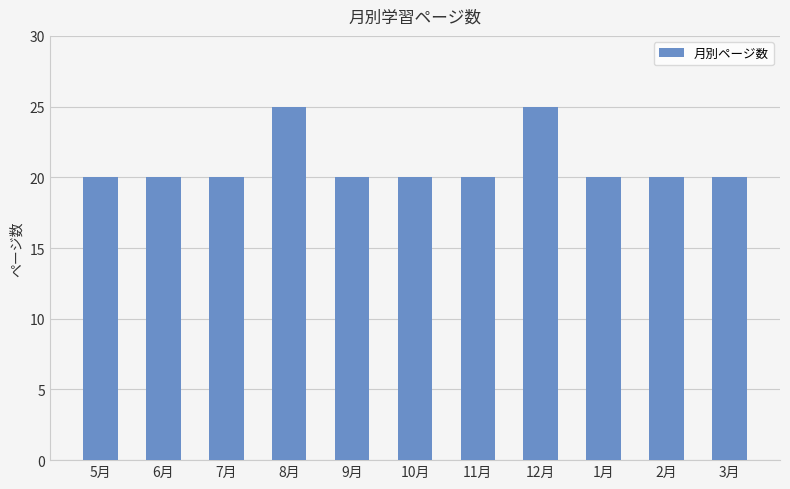

What is the minimum value shown in the chart?

20